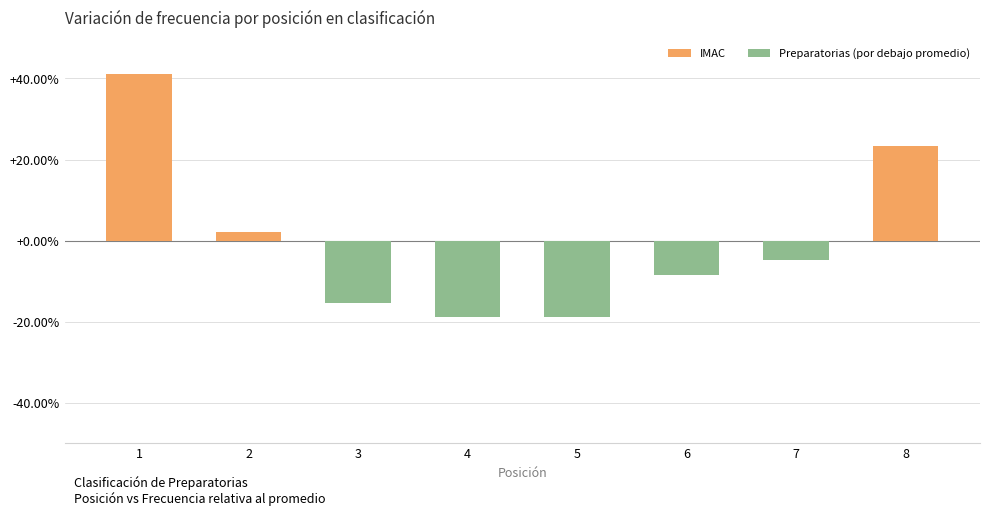

At which label does the data first exceed -4?

1